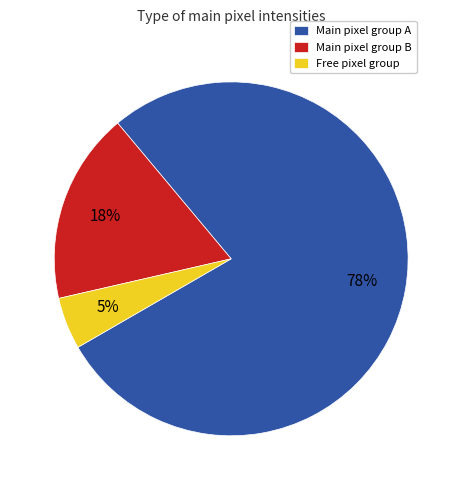

How many slices are in this pie chart?

3